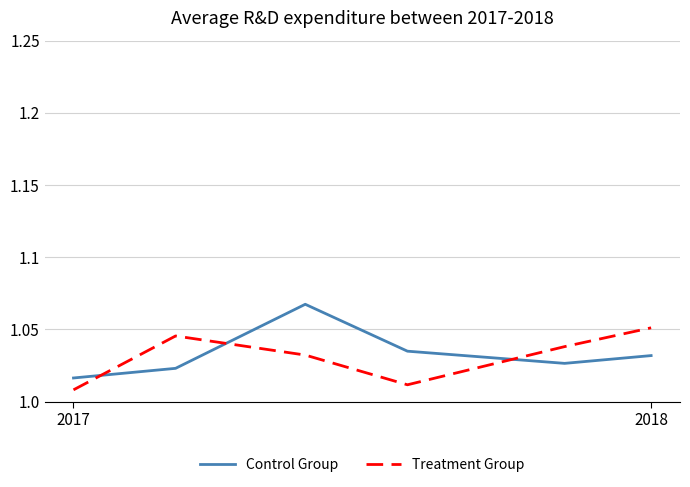

How many intersections are there between Treatment Group and Control Group?

3